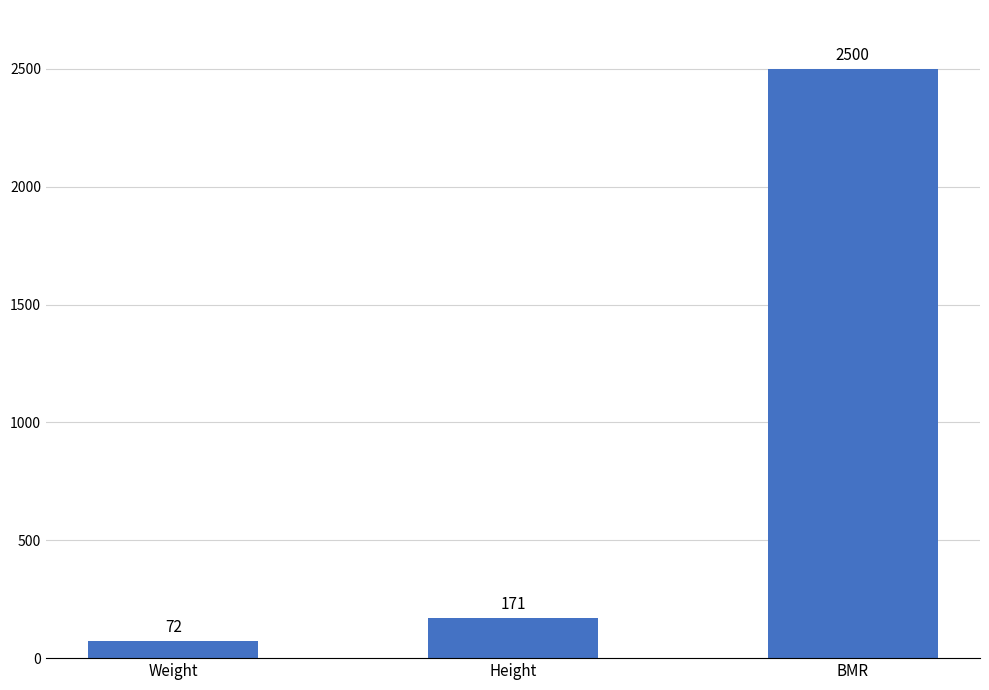

List the labels in order of value, smallest first.

Weight, Height, BMR